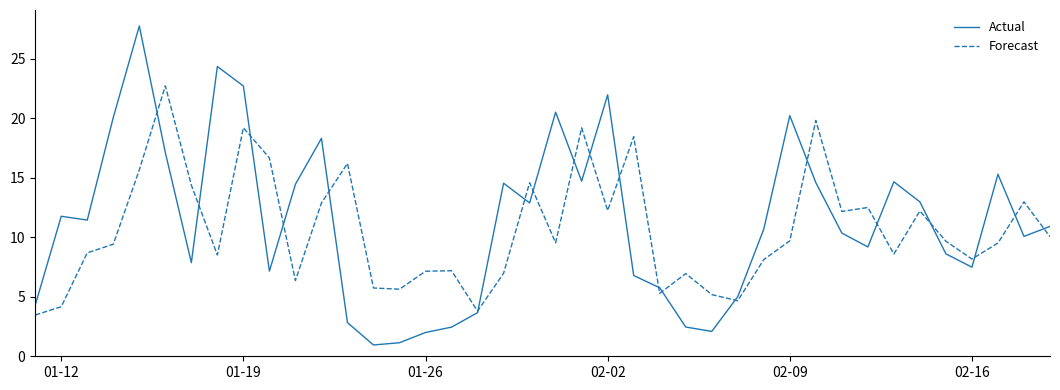

List the series in order of their peak value, highest first.

Actual, Forecast